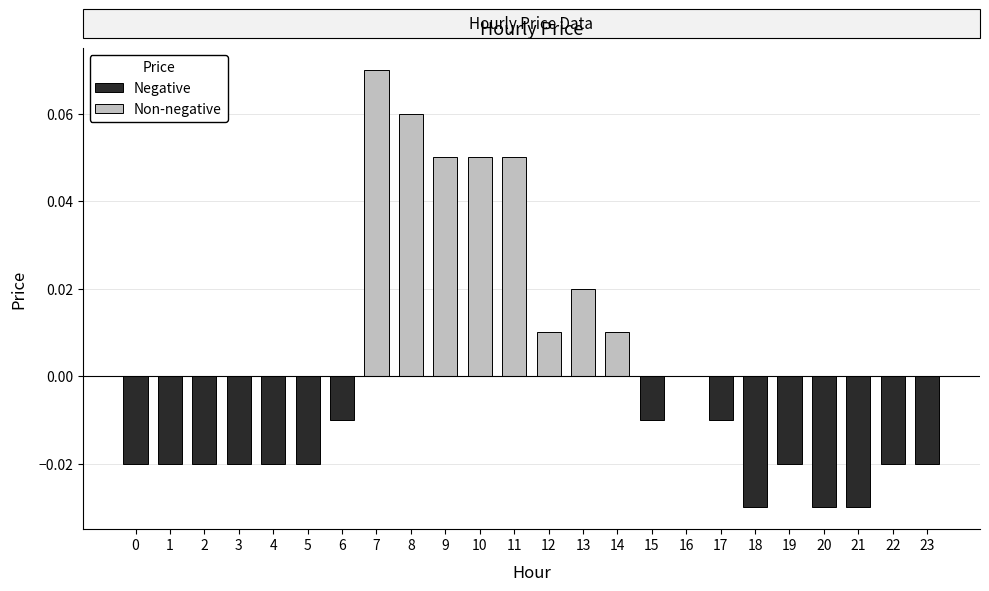

Is it true that the value at 0 is -0.0?

True